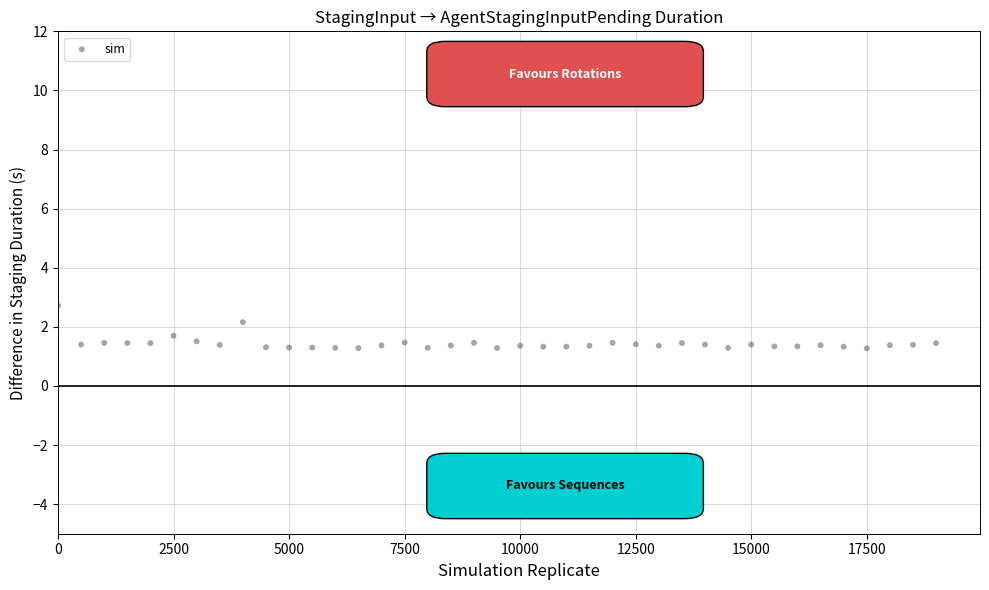

What is the range of Y values (max minus min)?

1.5